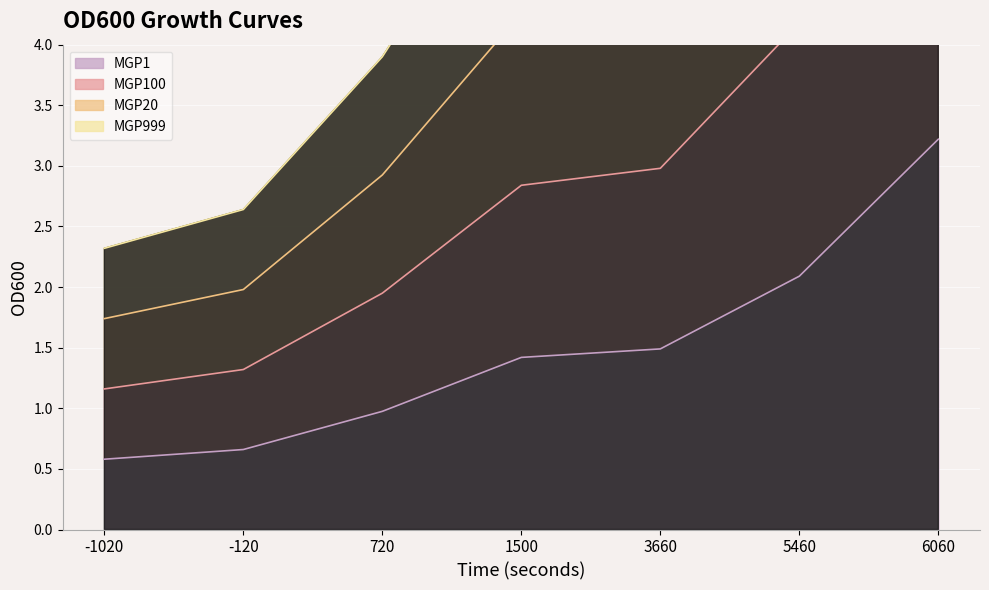

True or false: MGP1 and MGP20 cross at least once.

False